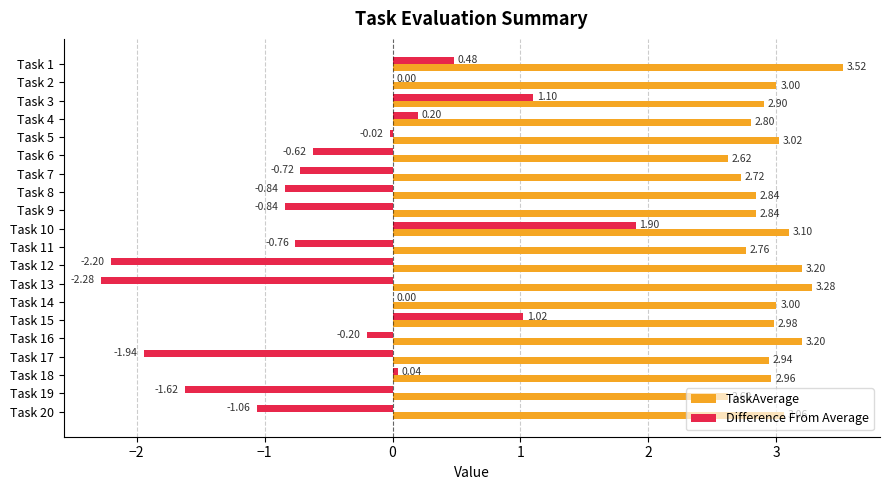

Count the number of data series in this chart.

2